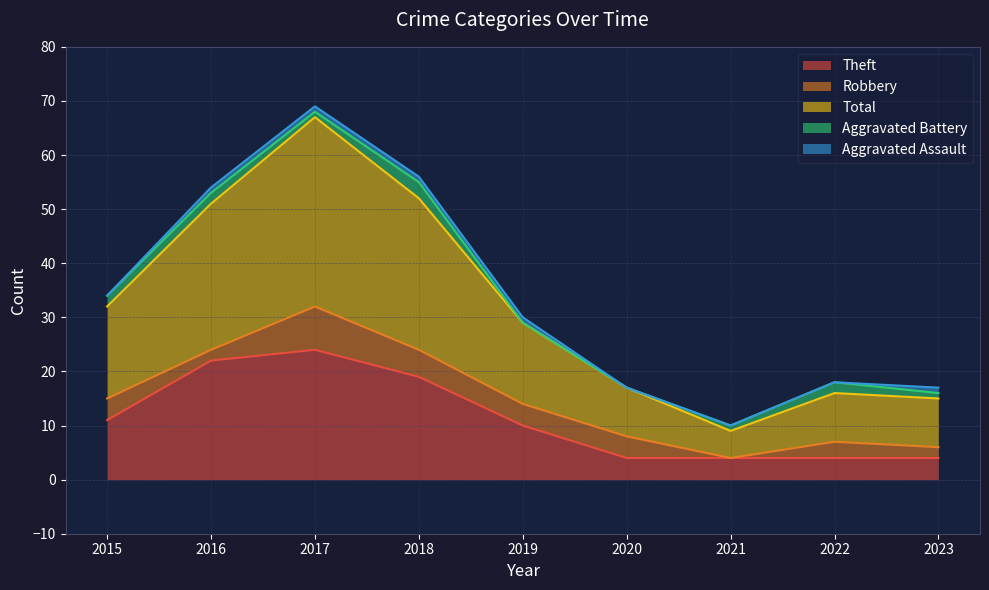

At which category is the sum across all series the highest?

2017